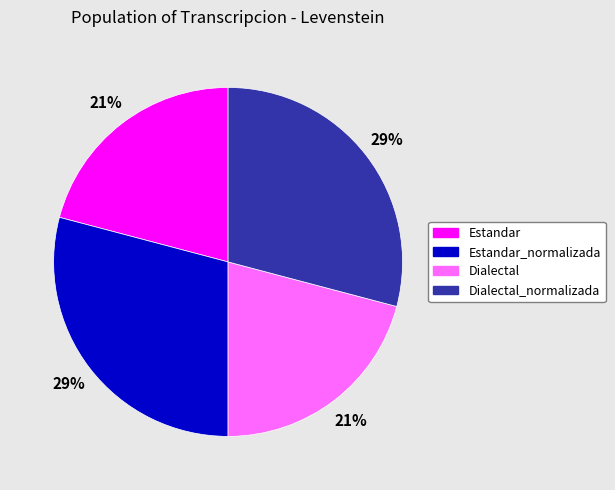

To the nearest percent, what is the average slice percentage?

25%